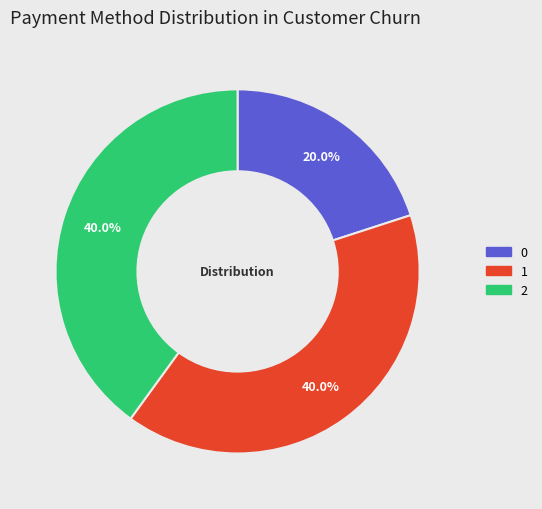

The 0 slice represents 6% of the pie. True or false?

False